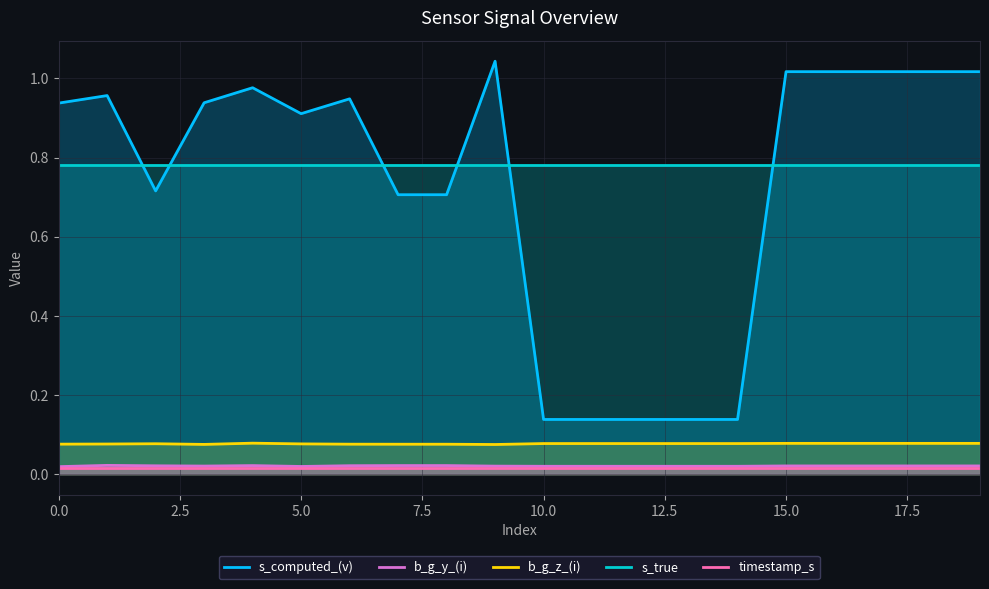

True or false: timestamp_s and s_true intersect in this chart.

False